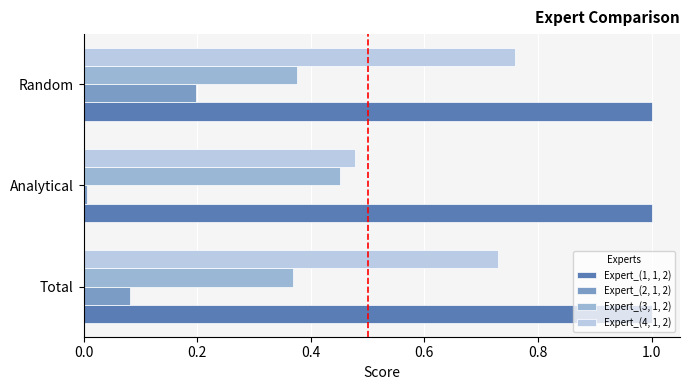

List the labels in order of Expert_(2, 1, 2) value, largest first.

Random, Total, Analytical